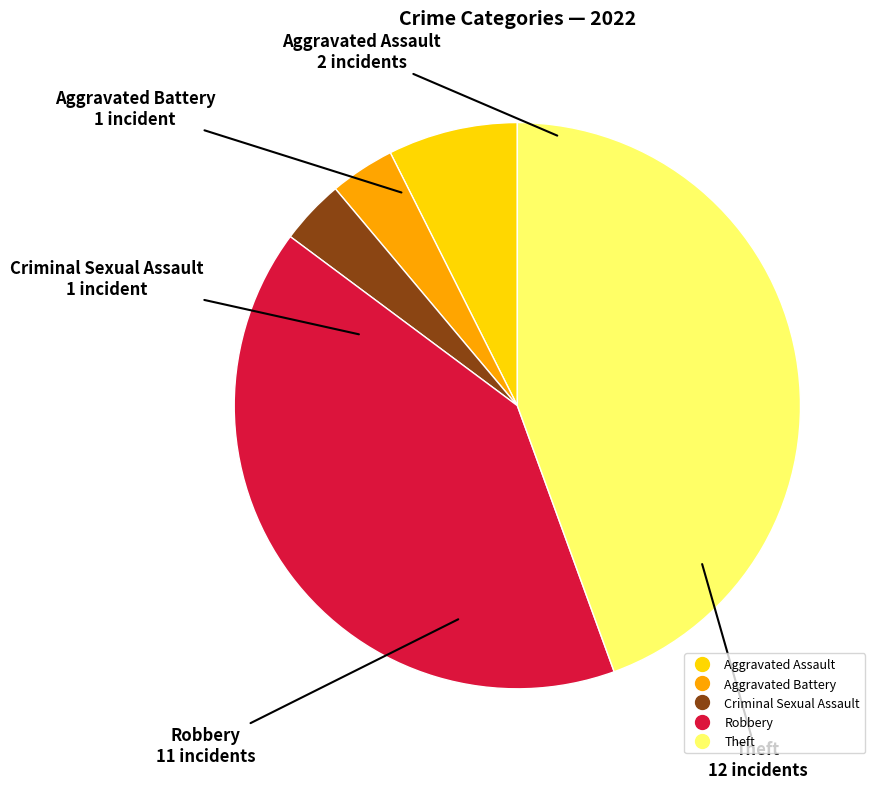

Does any single category account for the majority?

No